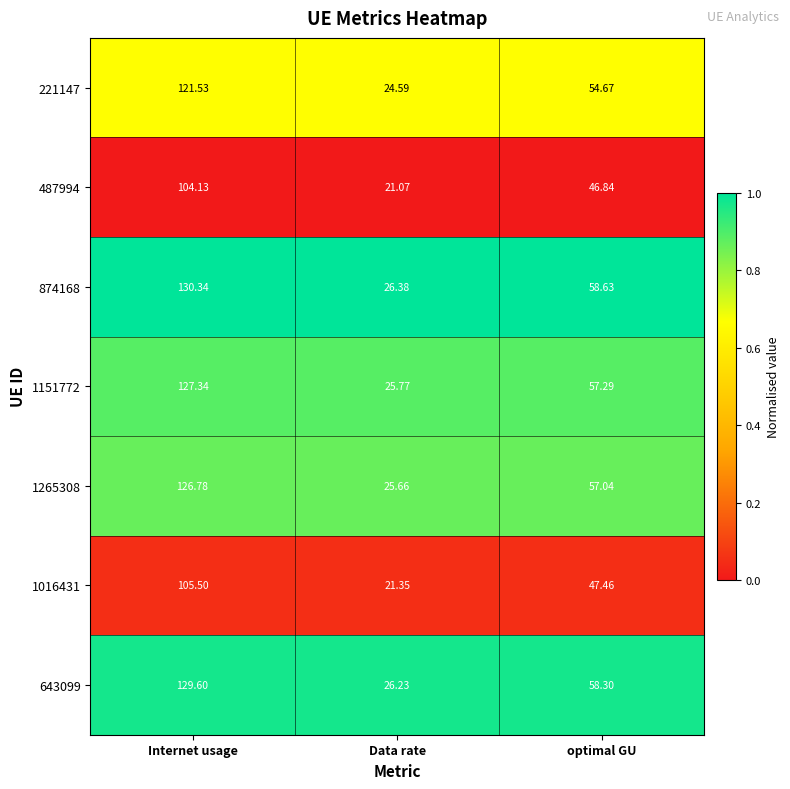

How many categories are shown in the chart?

3